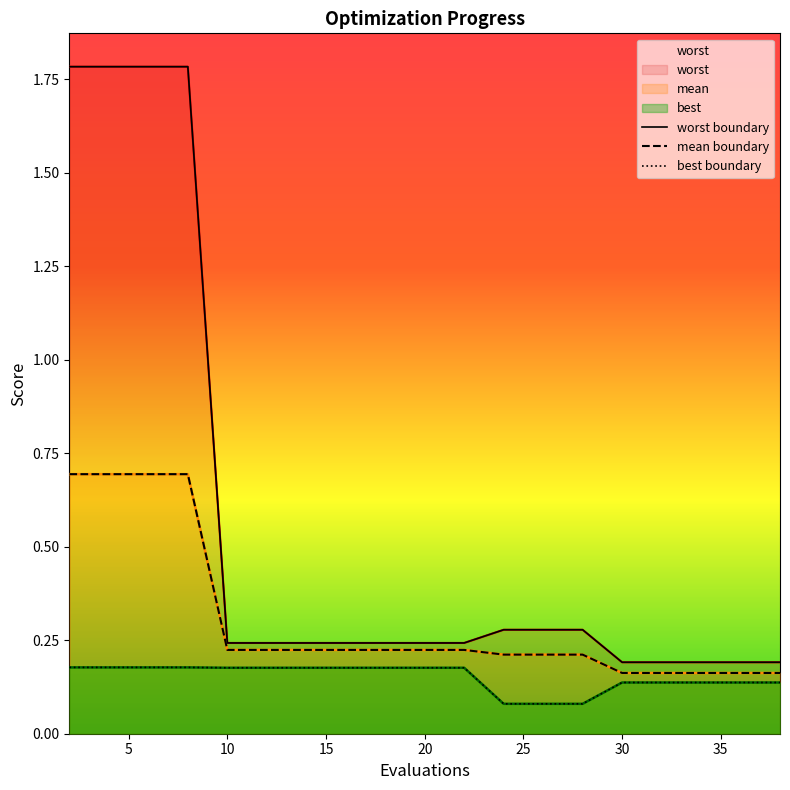

What is the greatest value displayed?

1.8